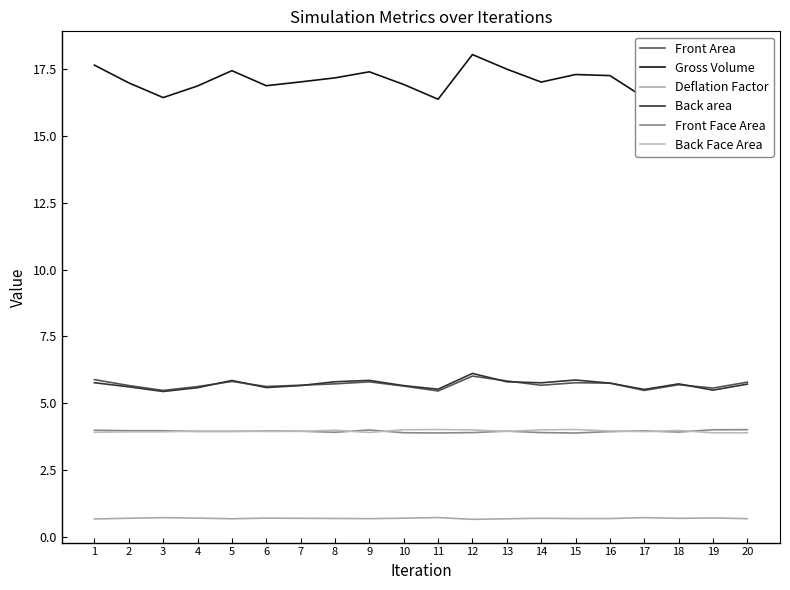

What is the value of the Gross Volume point at the 19th from the left?

16.7